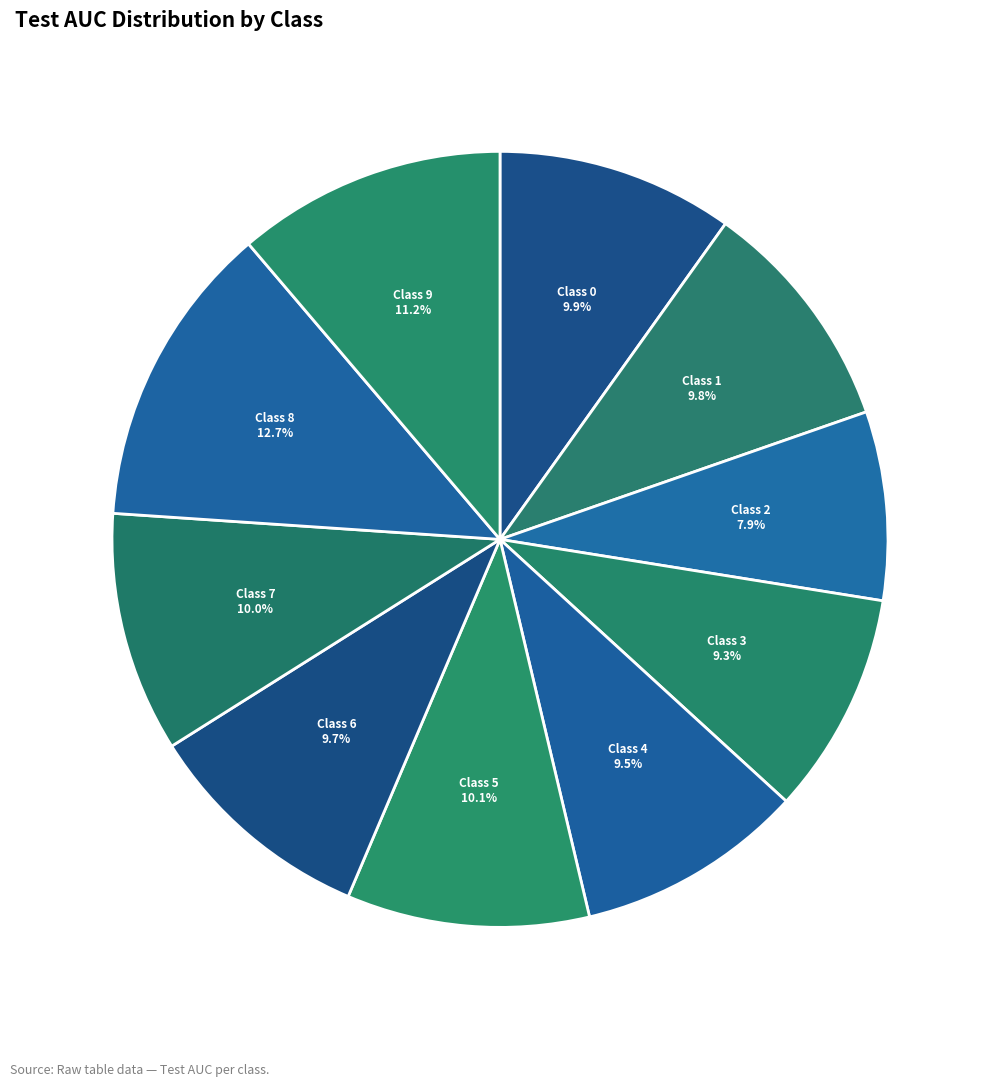

Is it true that Class 6 is 24% of the pie?

False